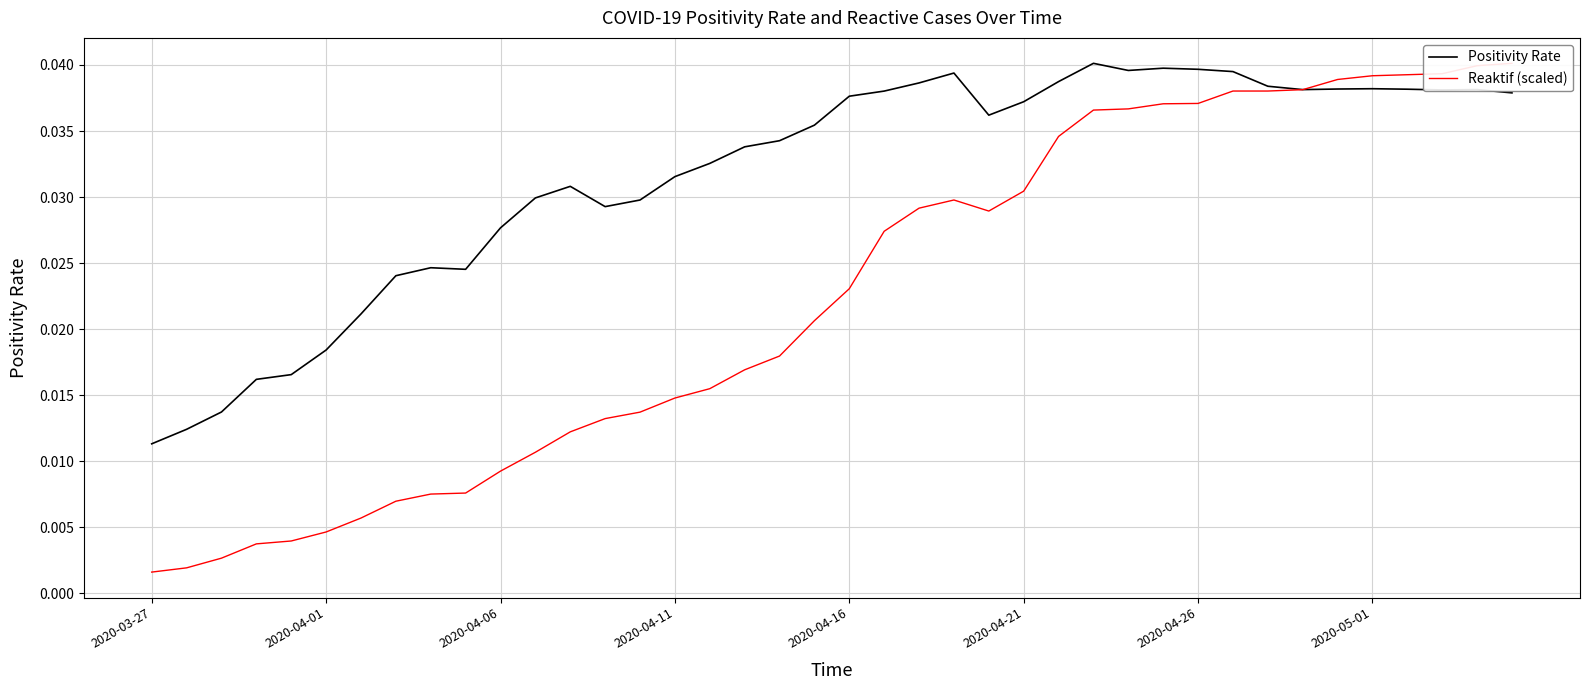

At which label does Positivity Rate reach its minimum?

2020-03-27